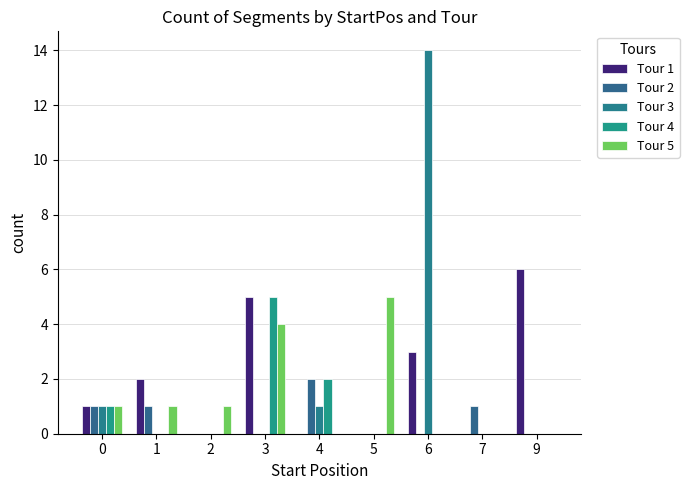

Count the number of data series in this chart.

5